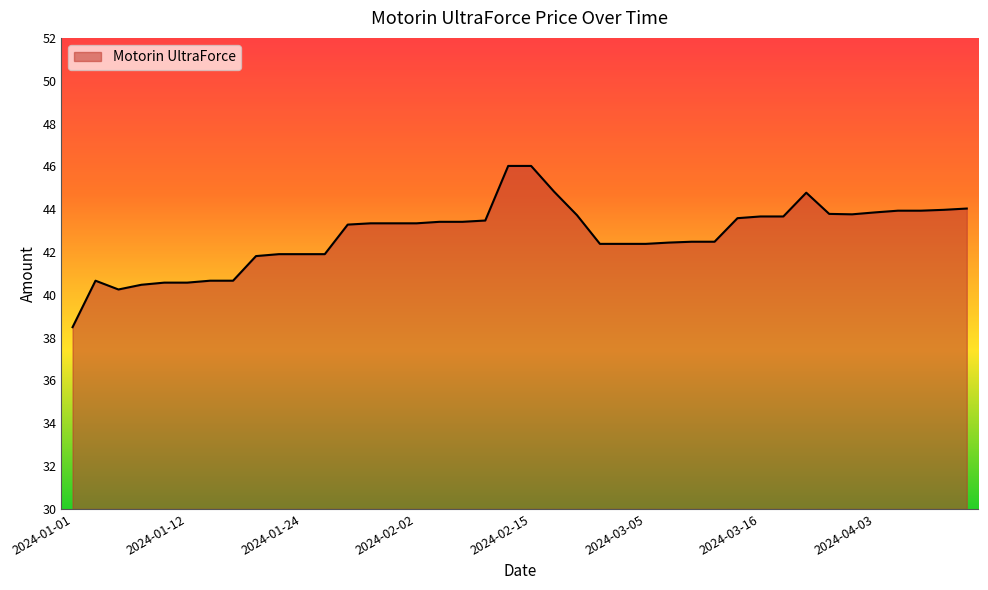

What is the minimum value shown in the chart?

38.5